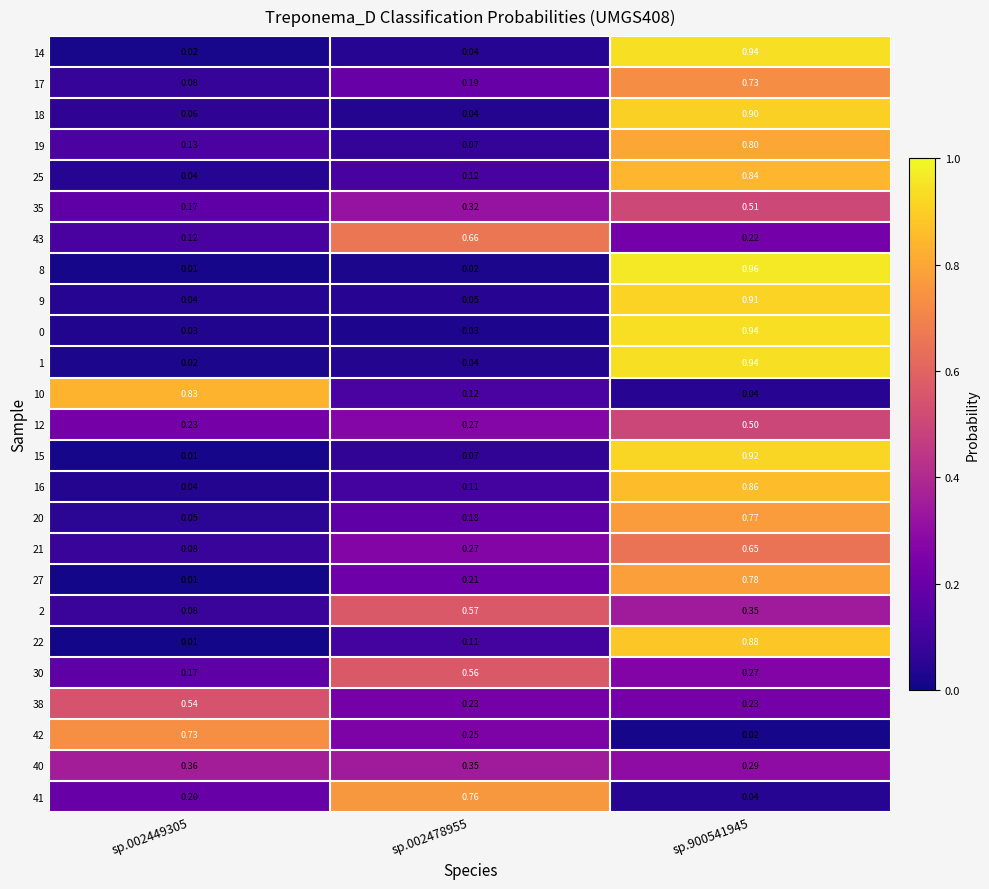

How many distinct data groups are displayed?

25